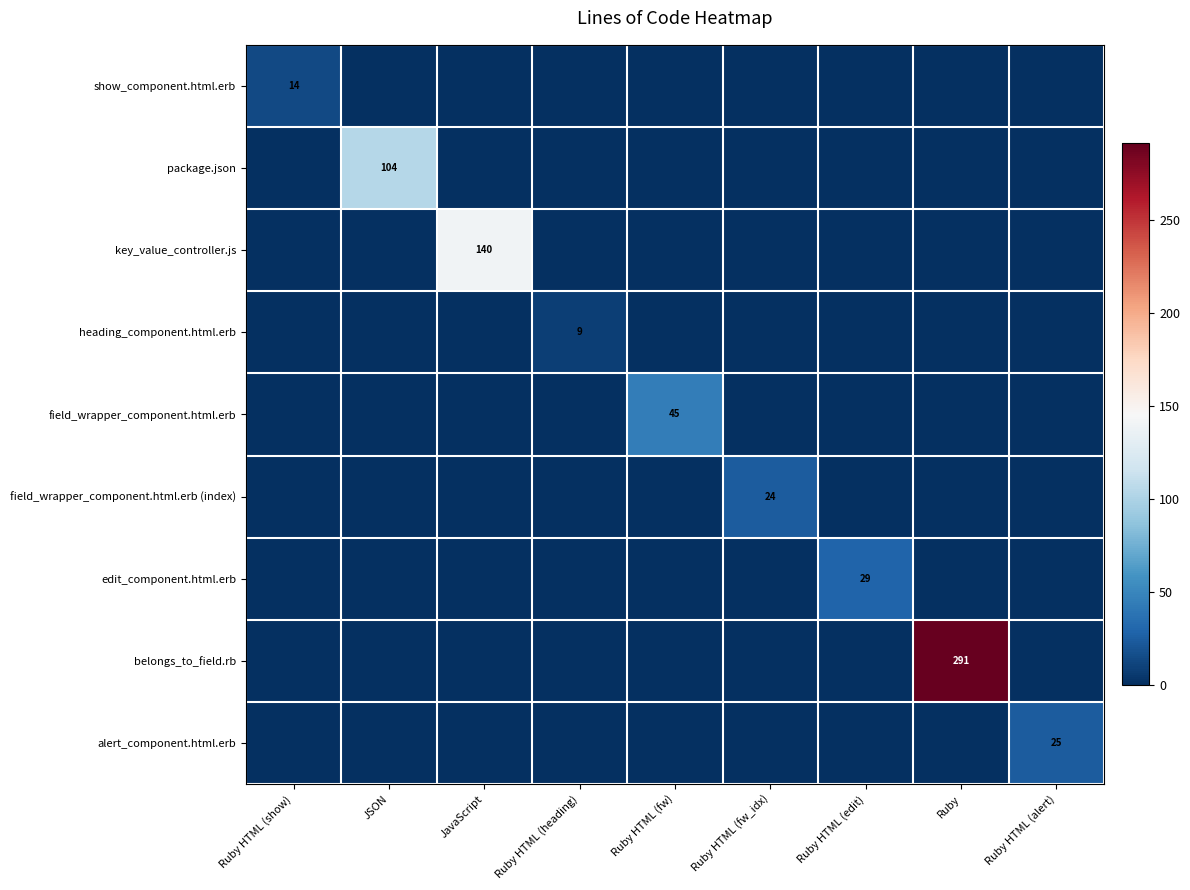

The field_wrapper_component.html.erb (index) series shows 38 at Ruby HTML (fw_idx). True or false?

False